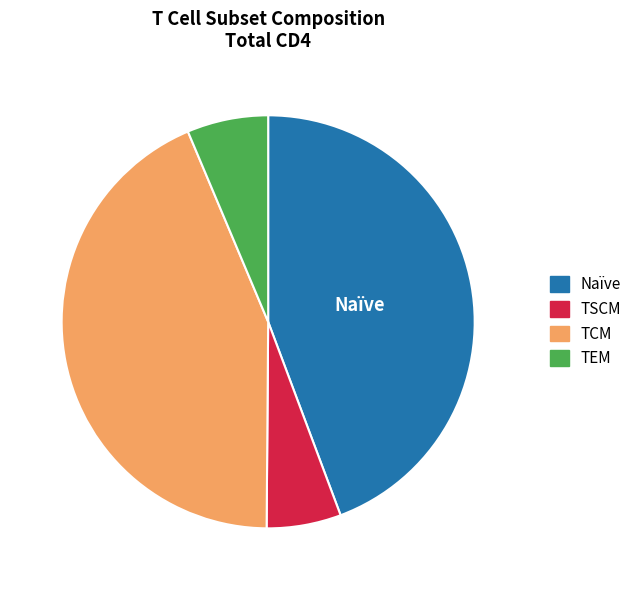

How many slices are in this pie chart?

4